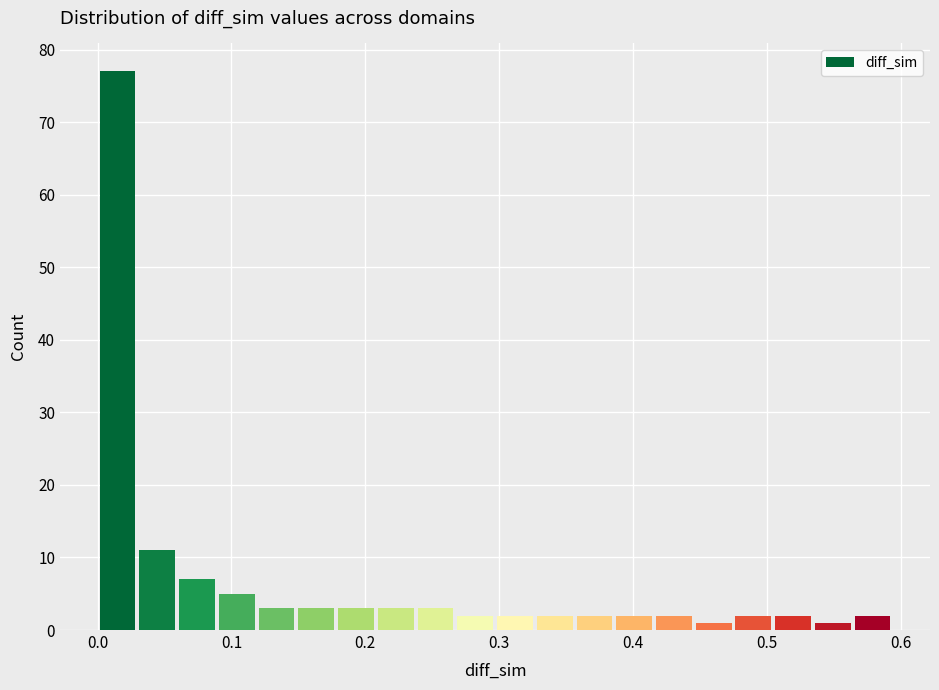

Around what value on the x-axis is the tallest bar? Give the approximate position of its centre, as read against the axis.

0.01